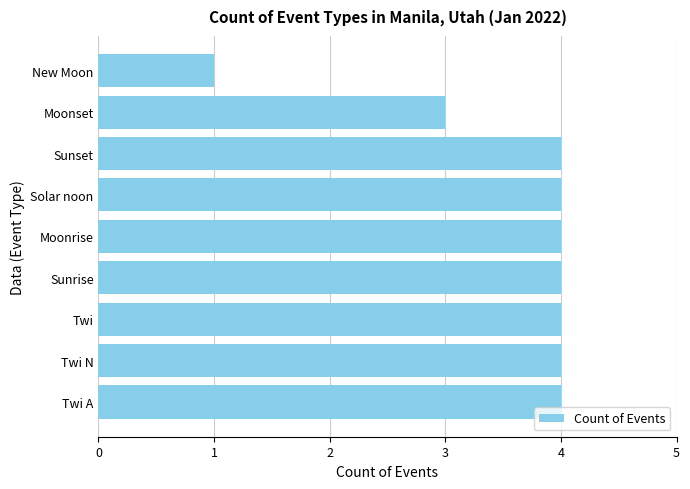

How many bars are there in total?

9